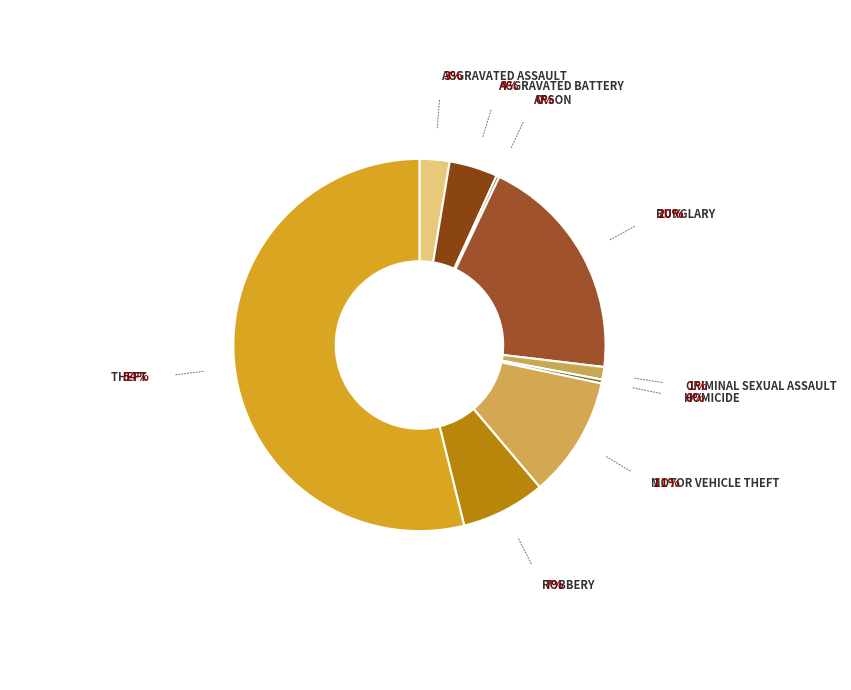

How many slices are in this pie chart?

9